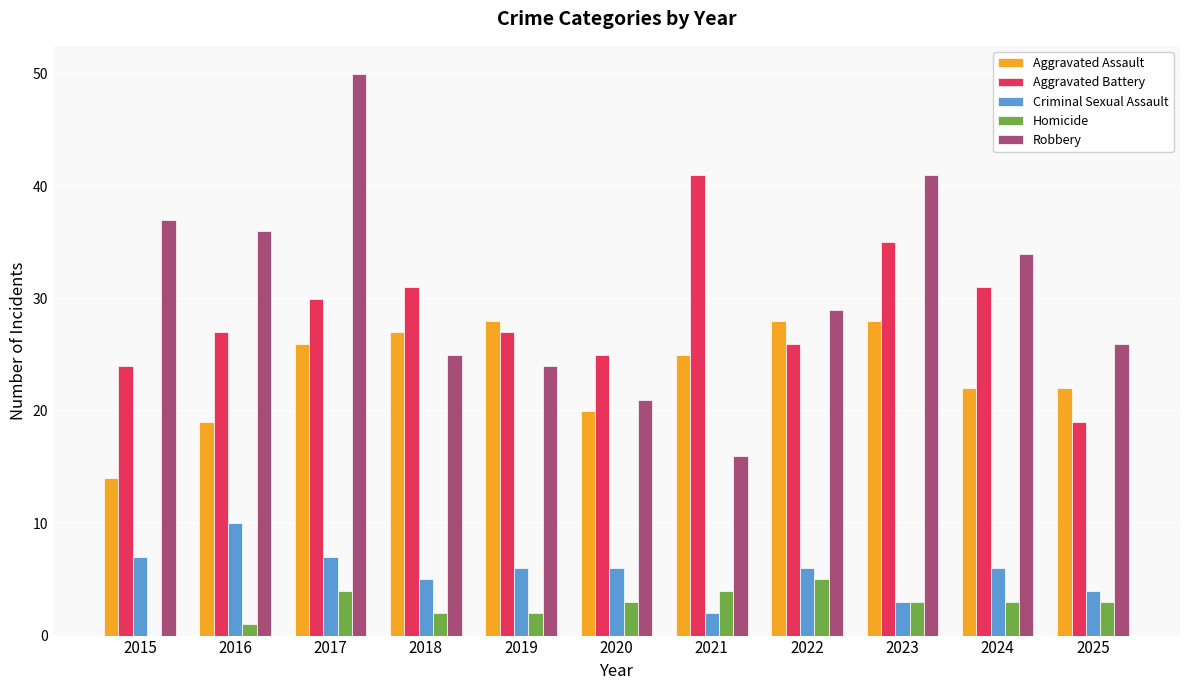

What is the sum of the Criminal Sexual Assault values at 2017 and 2022?

13